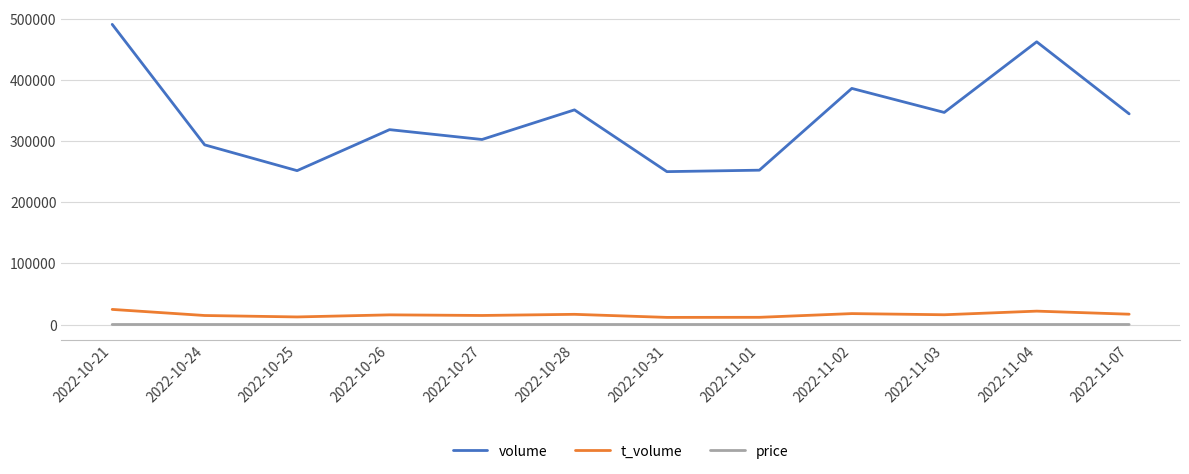

What is the greatest value displayed?

490609.0